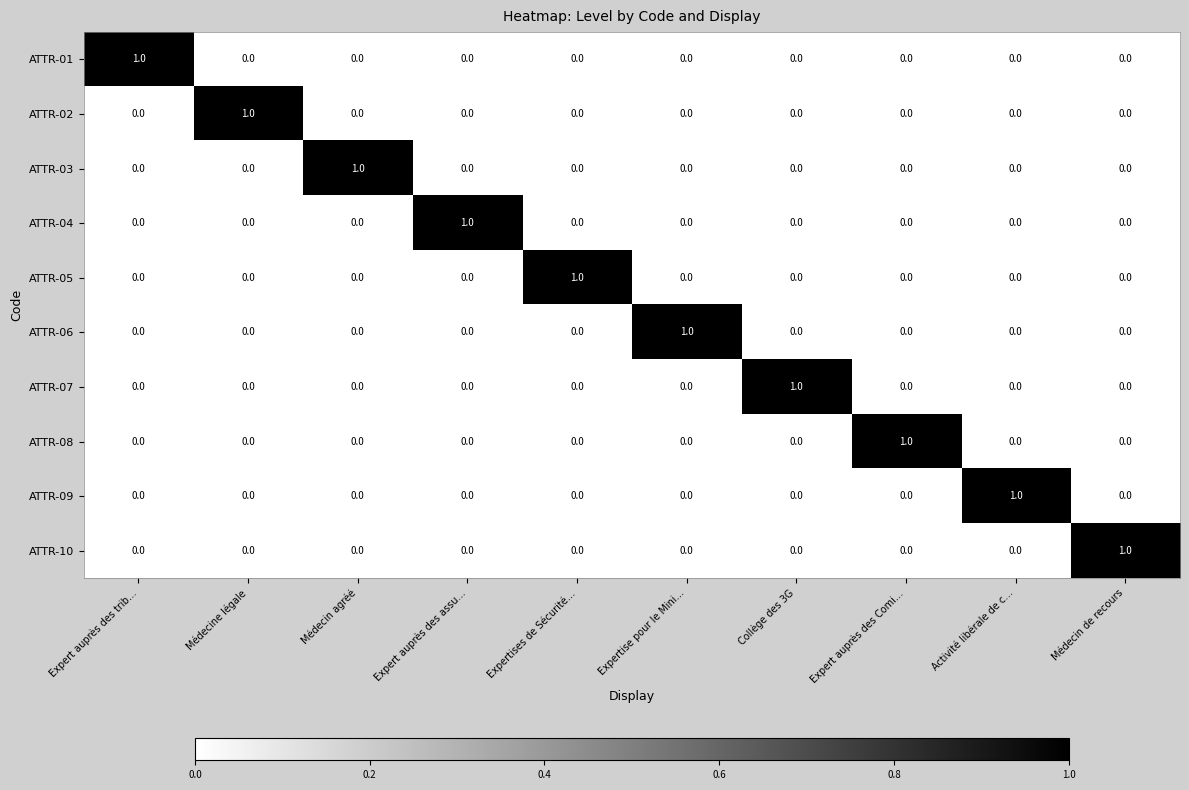

At how many categories does at least one series exceed 0?

10